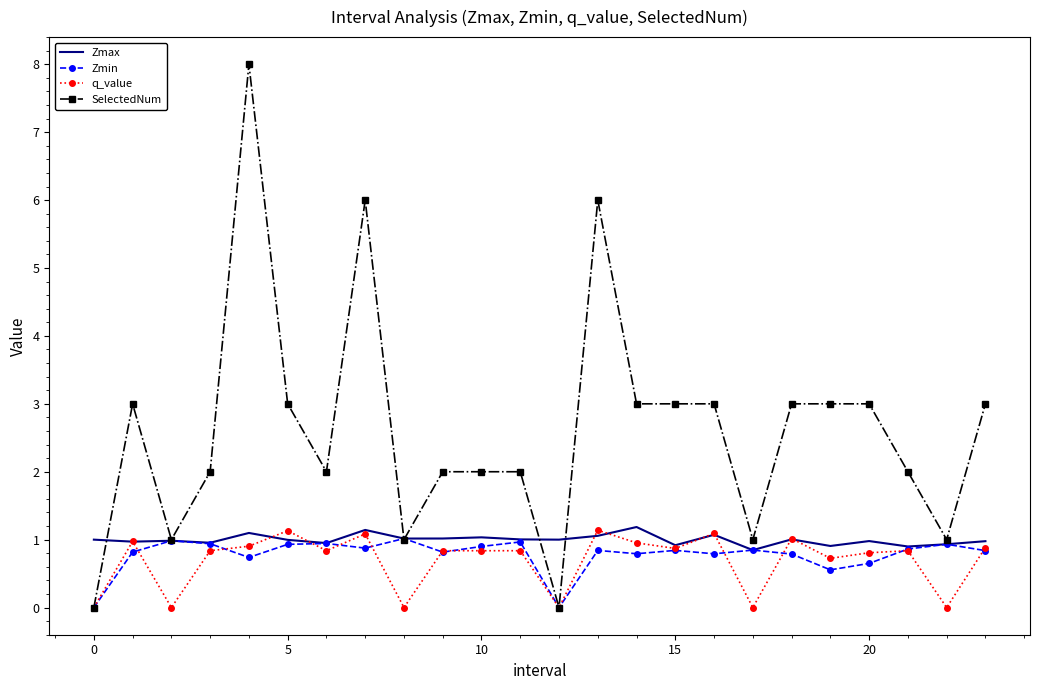

Which series has the largest range (max minus min)?

SelectedNum